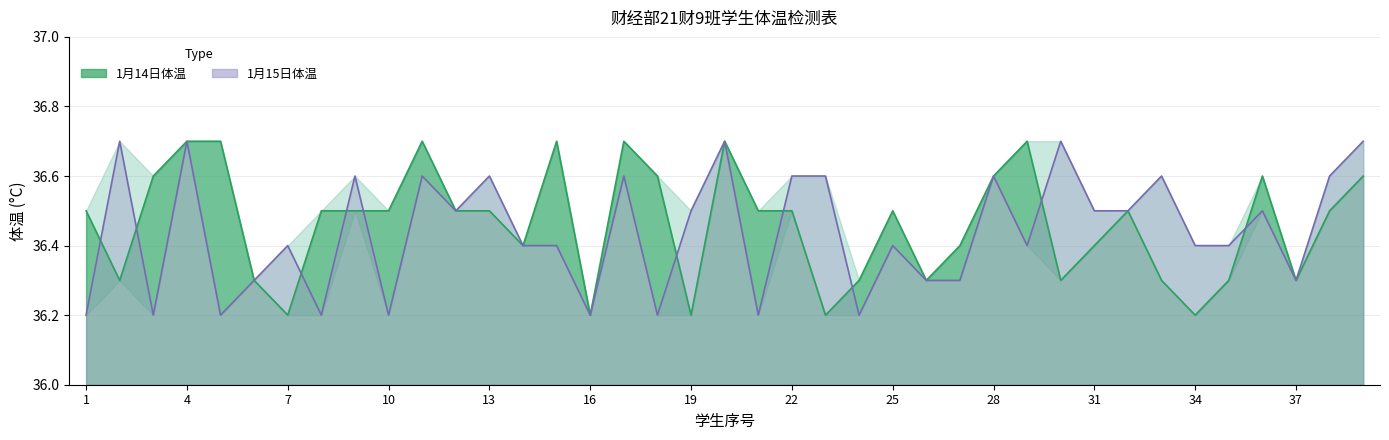

Which series ends up on top after the final intersection of 1月14日体温 and 1月15日体温?

1月14日体温